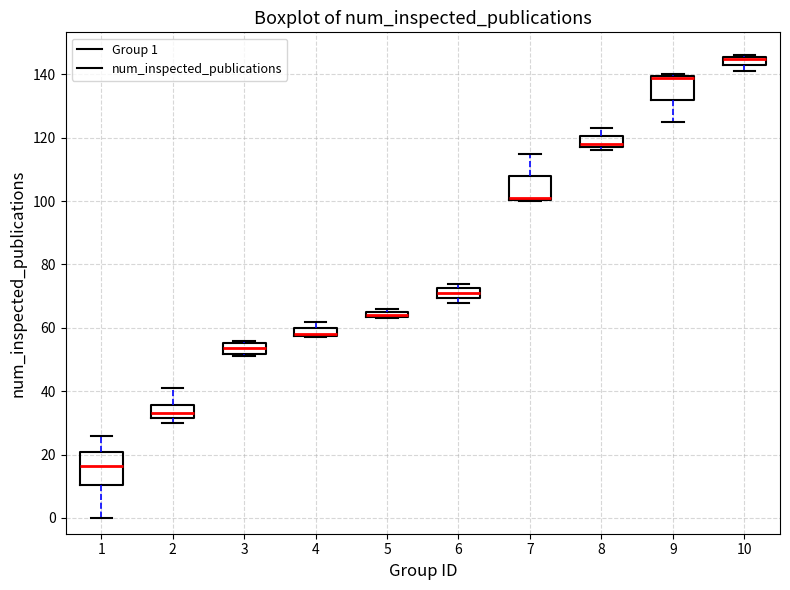

Where is the lower edge of the box at x = 3 on the y-axis? The values are not printed on the chart, so give them approximately, as read against the axis.

52